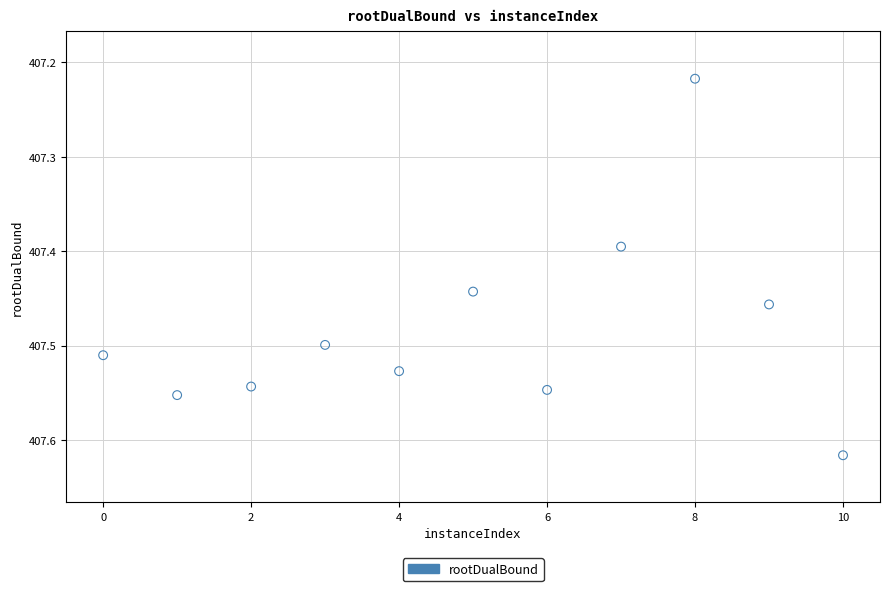

What is the range of Y values (max minus min)?

0.4